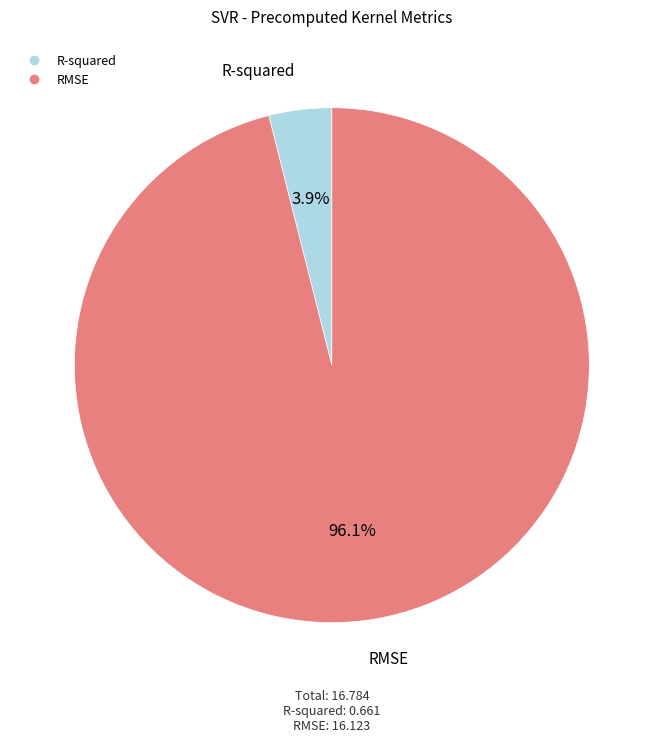

To the nearest percent, what percentage of the pie is RMSE?

96%